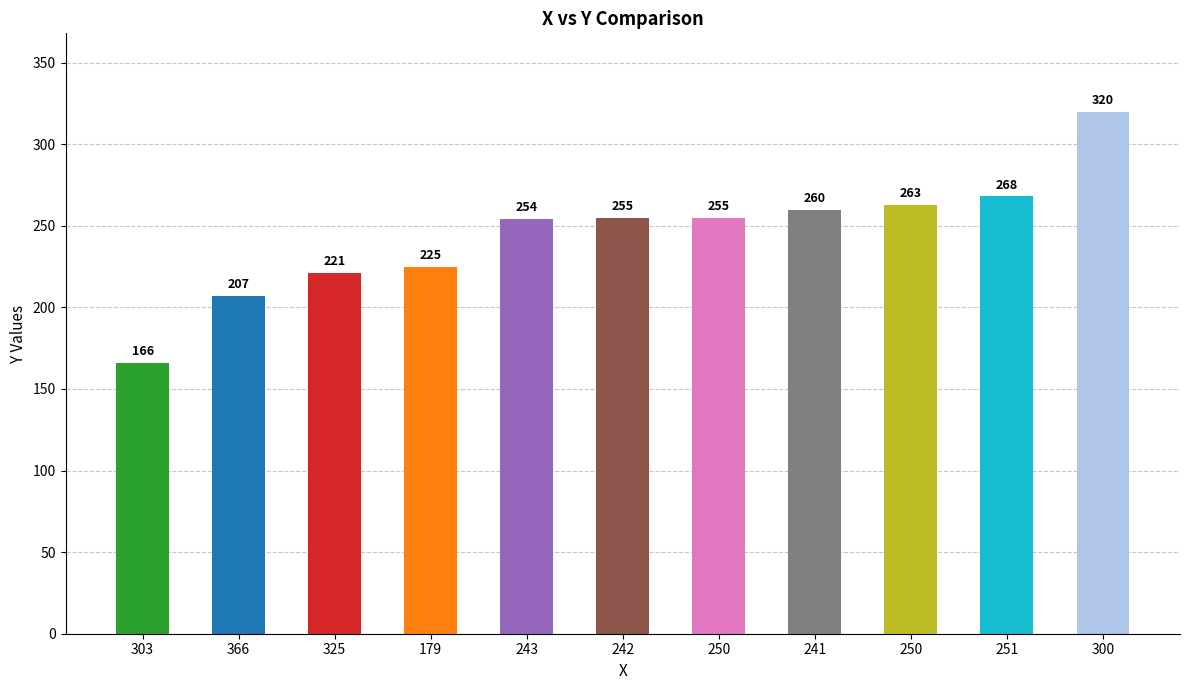

Count the number of categories in the chart.

11